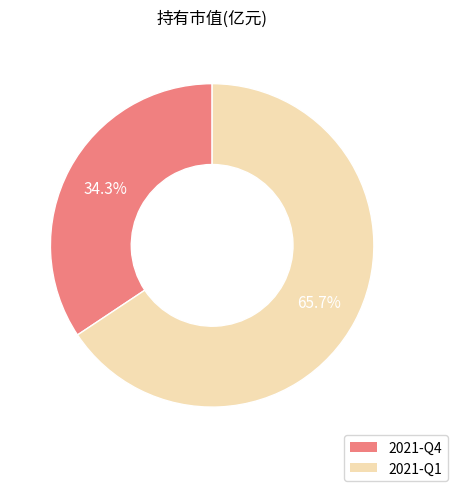

To the nearest percent, what is the difference between the 2021-Q1 and 2021-Q4 slice percentages?

31%